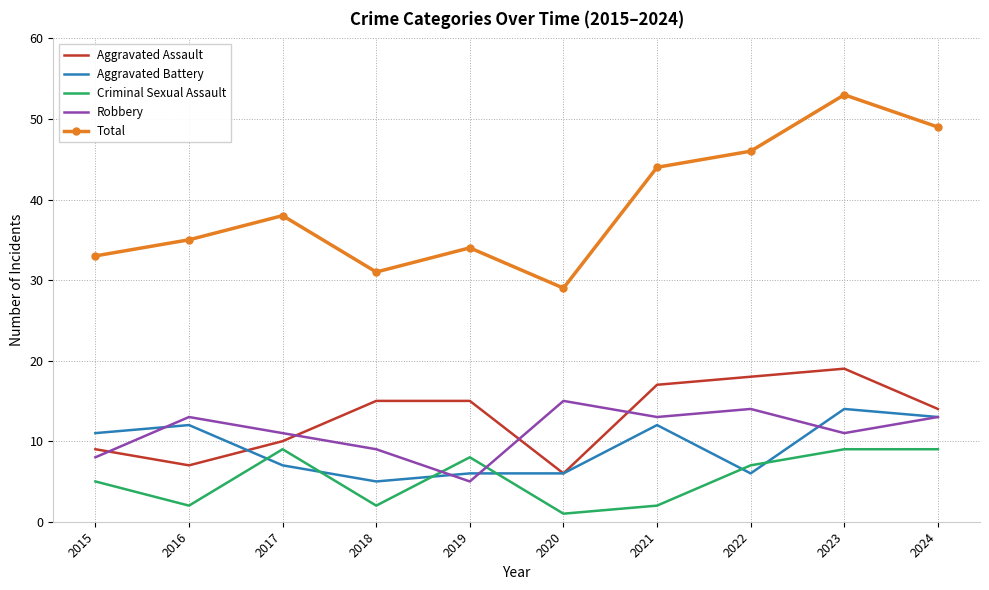

Which series has the largest total across all categories?

Total